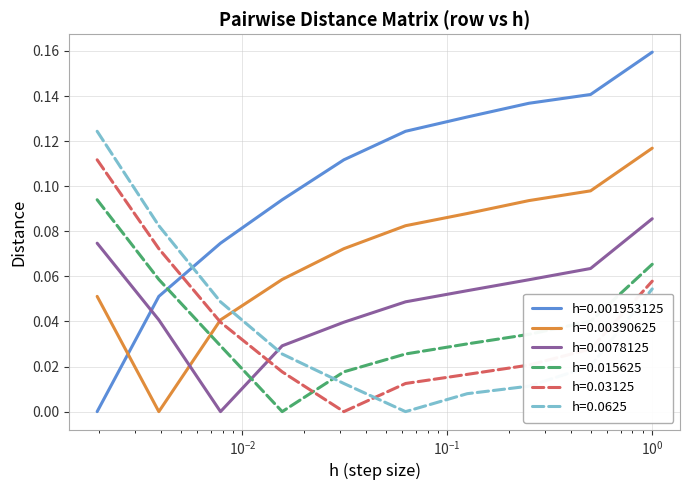

What are all the series names shown in the legend?

h=0.001953125, h=0.00390625, h=0.0078125, h=0.015625, h=0.03125, h=0.0625